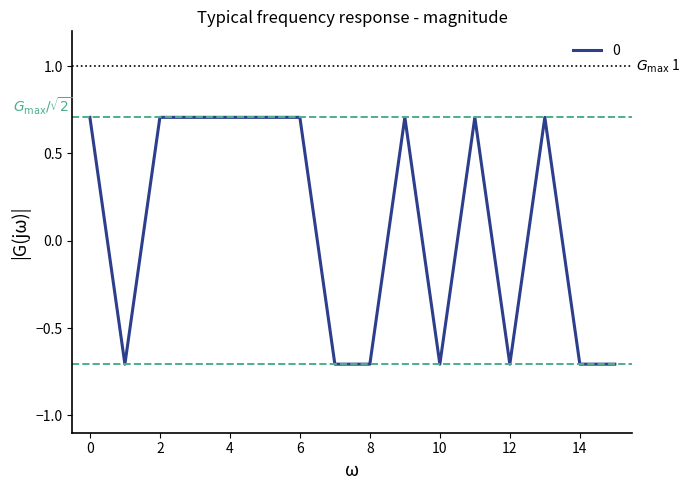

Count the number of values greater than 0.

9